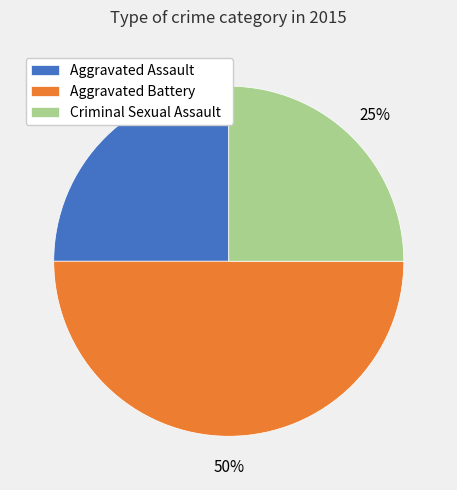

Count the number of slices in the pie.

3